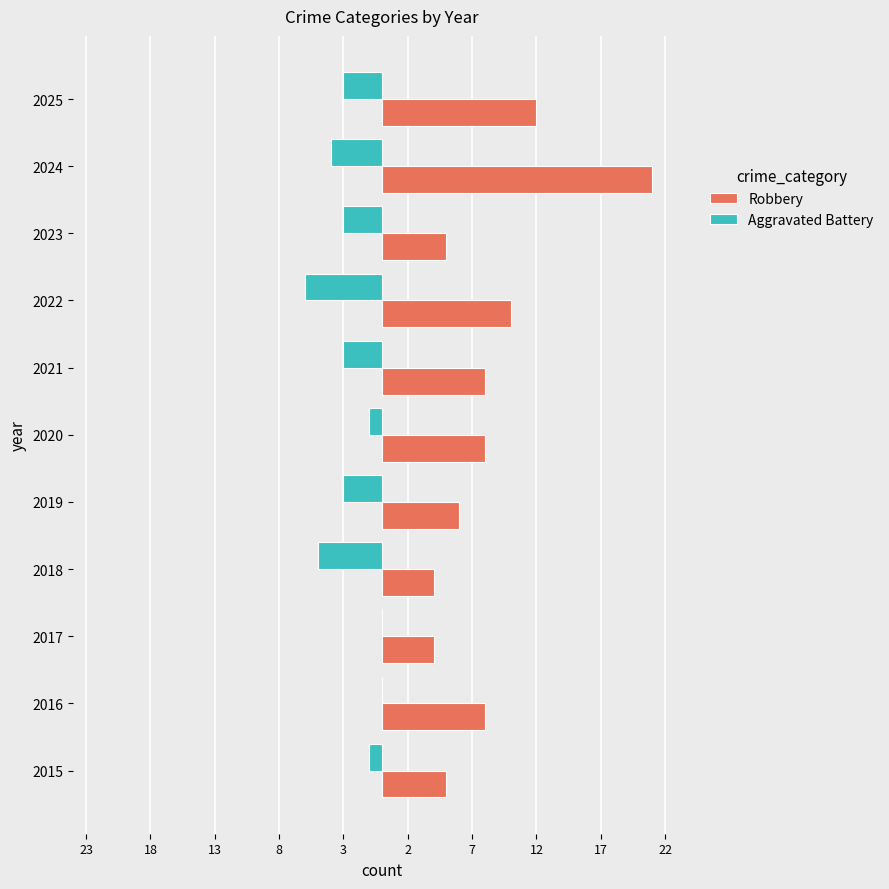

What are all the series names shown in the legend?

Robbery, Aggravated Battery